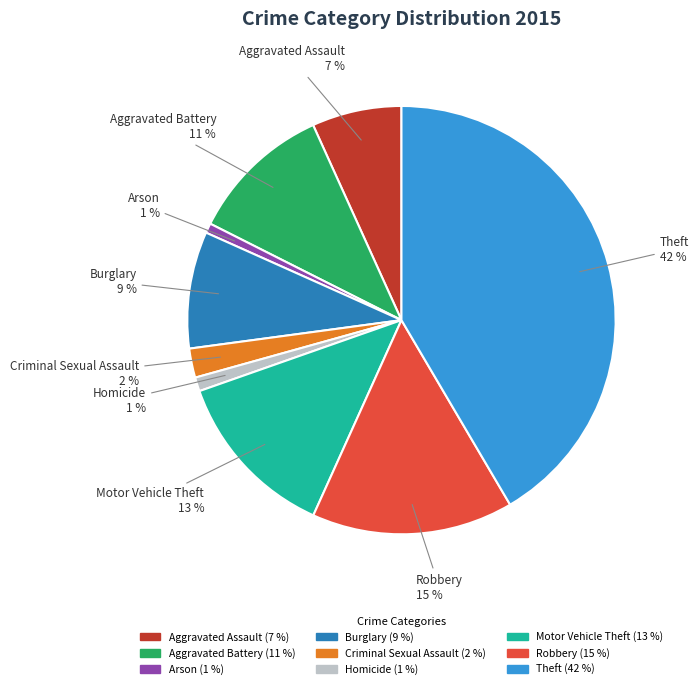

To the nearest percent, what is the average slice percentage?

11%